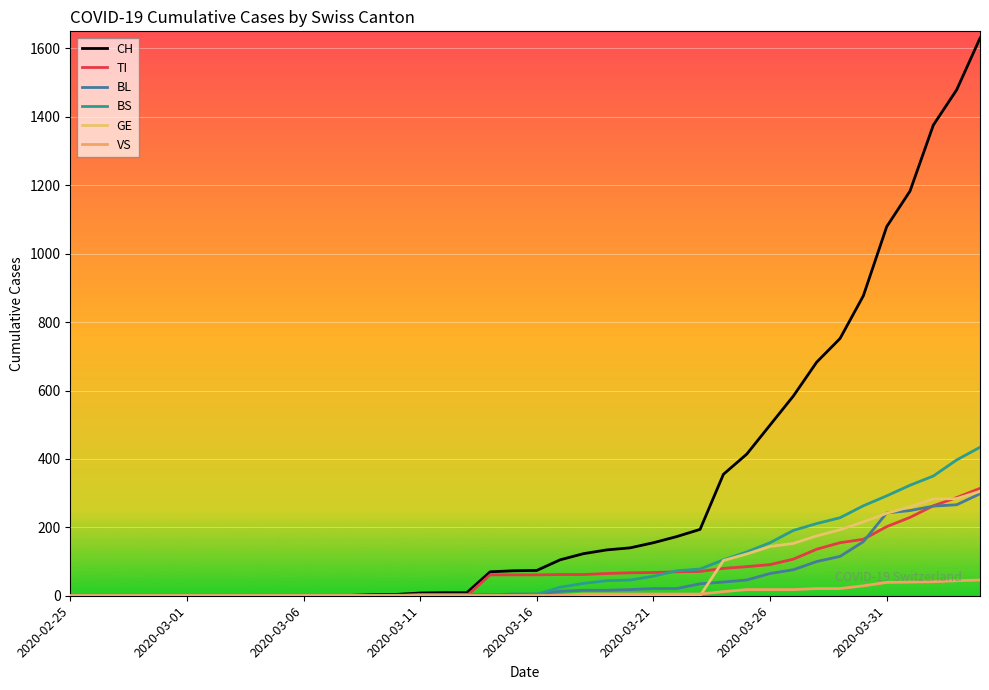

Is this an area chart (filled region under the line)?

No